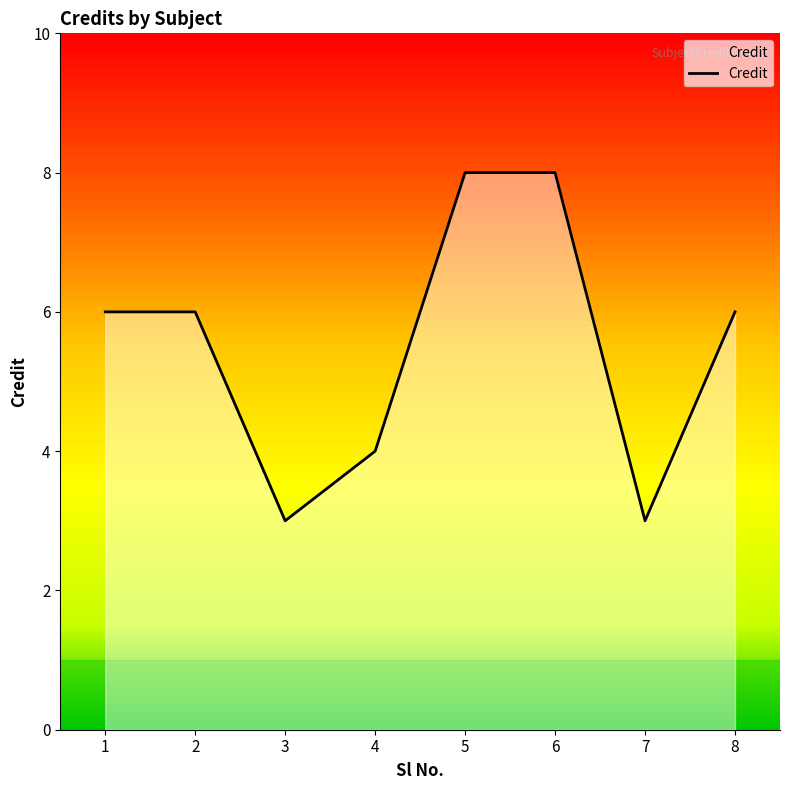

Does the chart display data point markers on the line(s)?

No